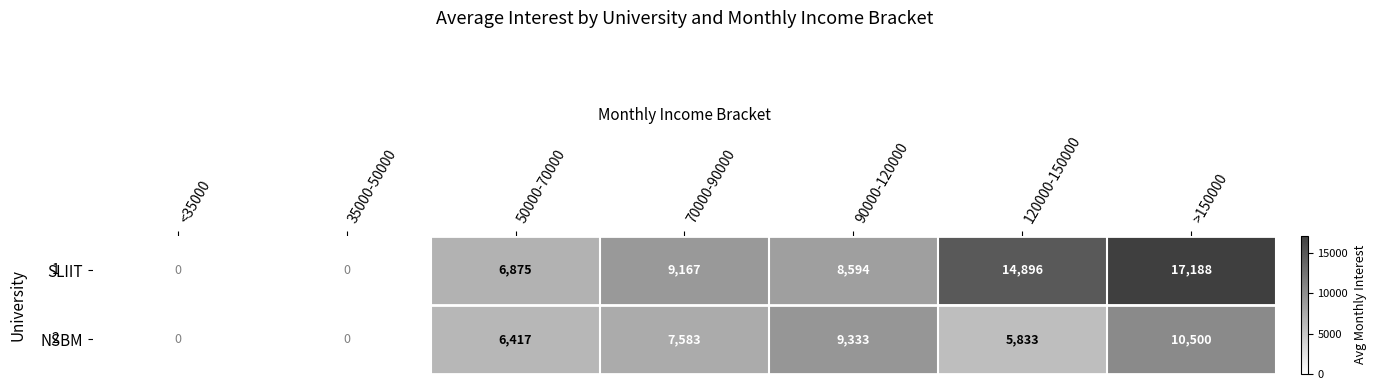

List the series in order of their overall mean, highest first.

SLIIT, NSBM